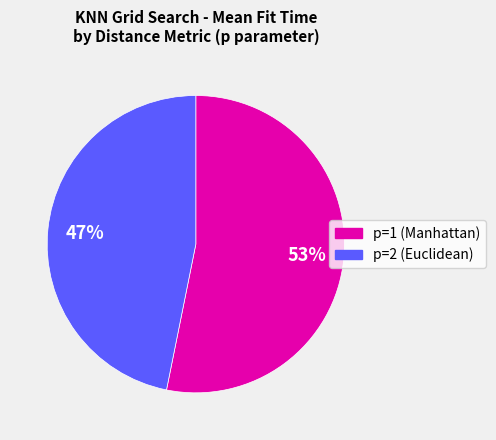

Is there a majority slice in this chart?

Yes